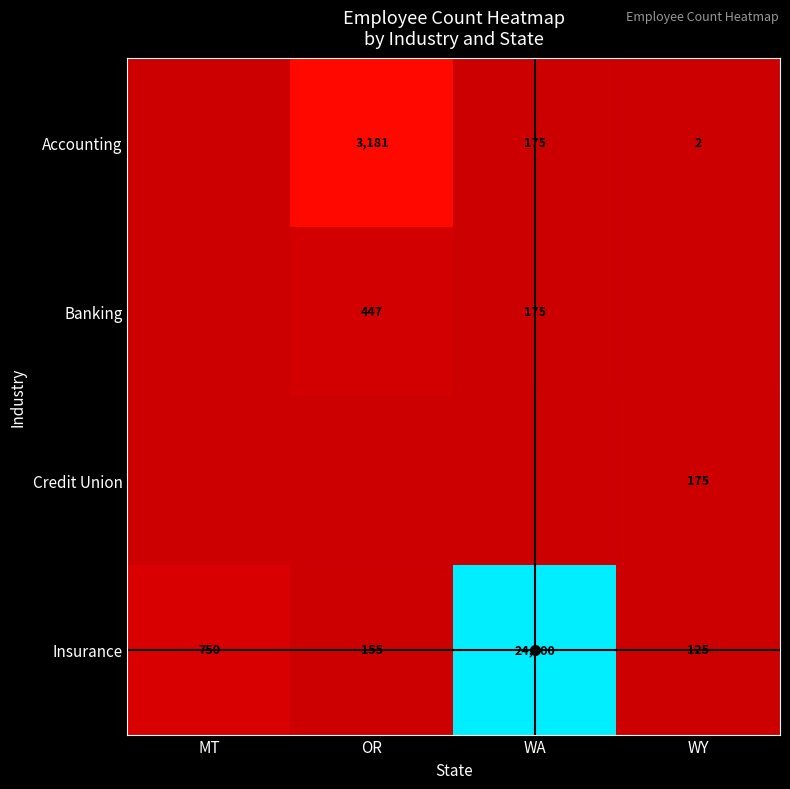

Rank the series by their maximum value, from lowest to highest.

Credit Union, Banking, Accounting, Insurance